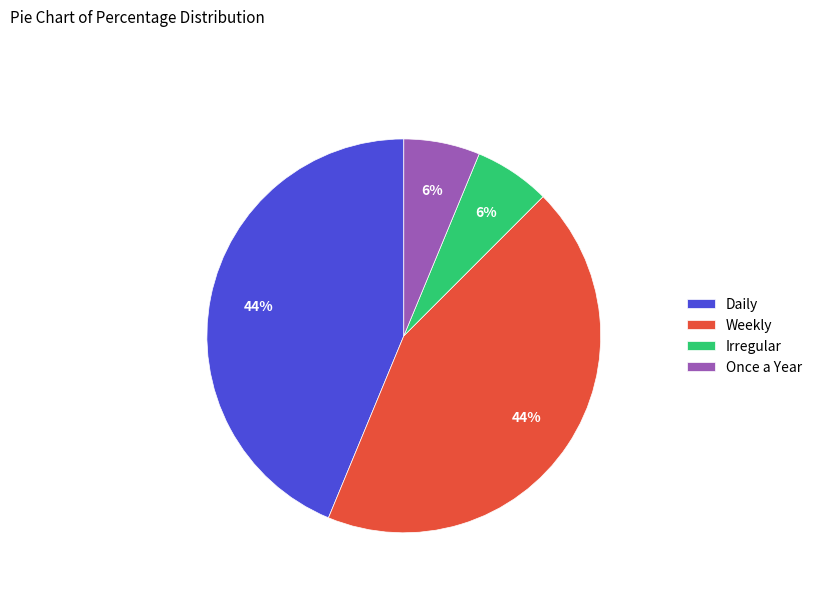

The Irregular slice represents 6% of the pie. True or false?

True